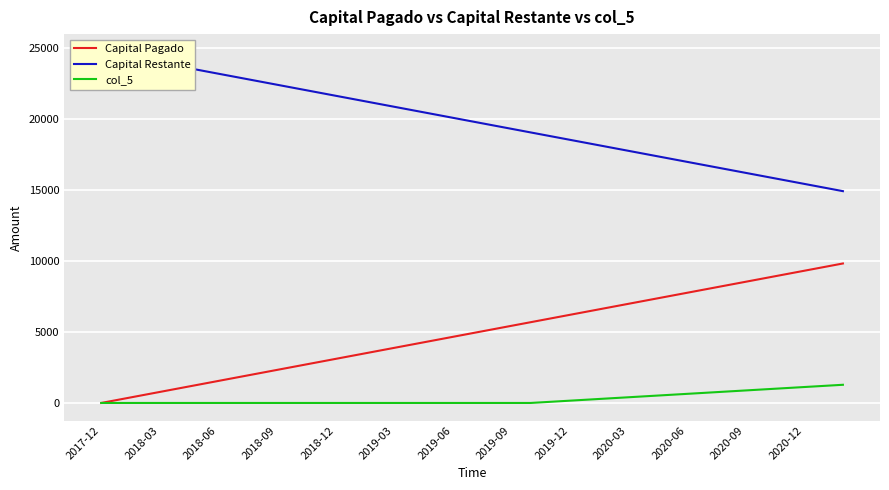

What position from the left is 2019-03?

16